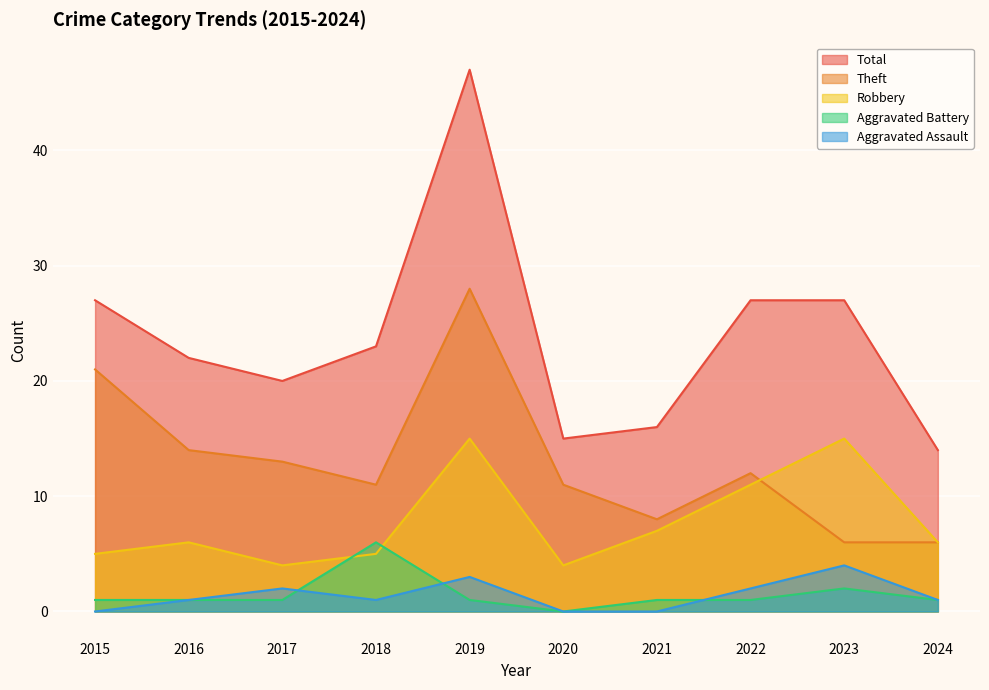

True or false: Aggravated Battery and Aggravated Assault cross at least once.

True